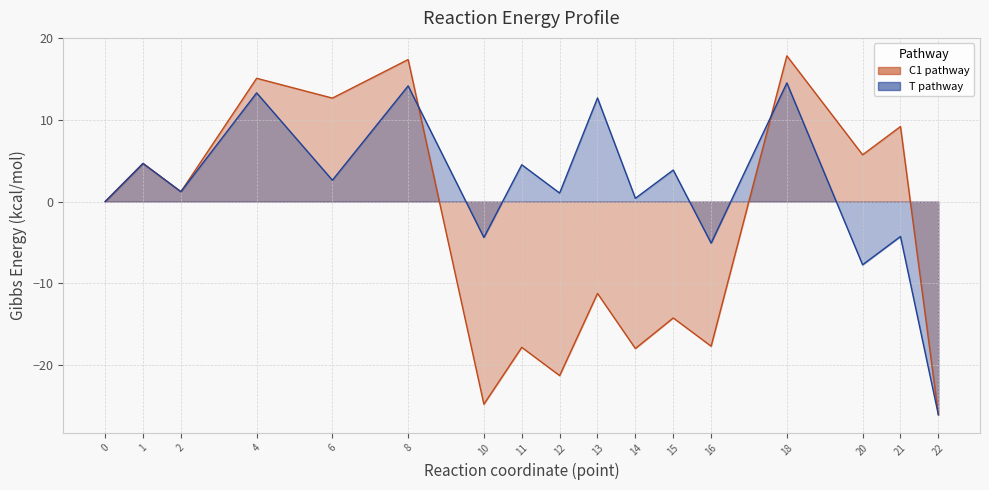

True or false: C1 pathway and T pathway intersect in this chart.

True